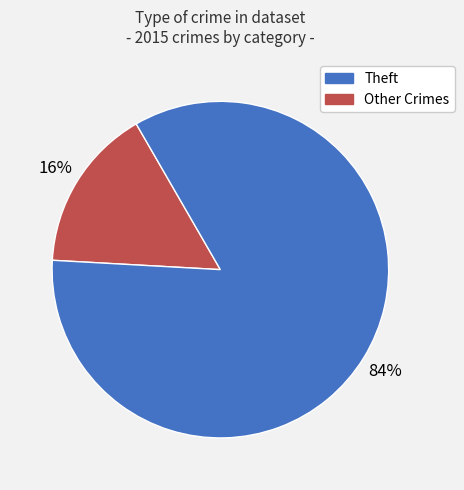

To the nearest percent, what is the average slice percentage?

50%